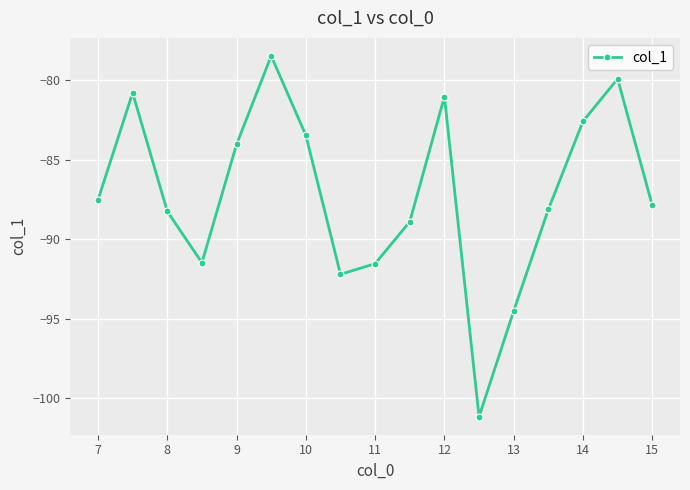

What is the maximum value shown in the chart?

-78.5